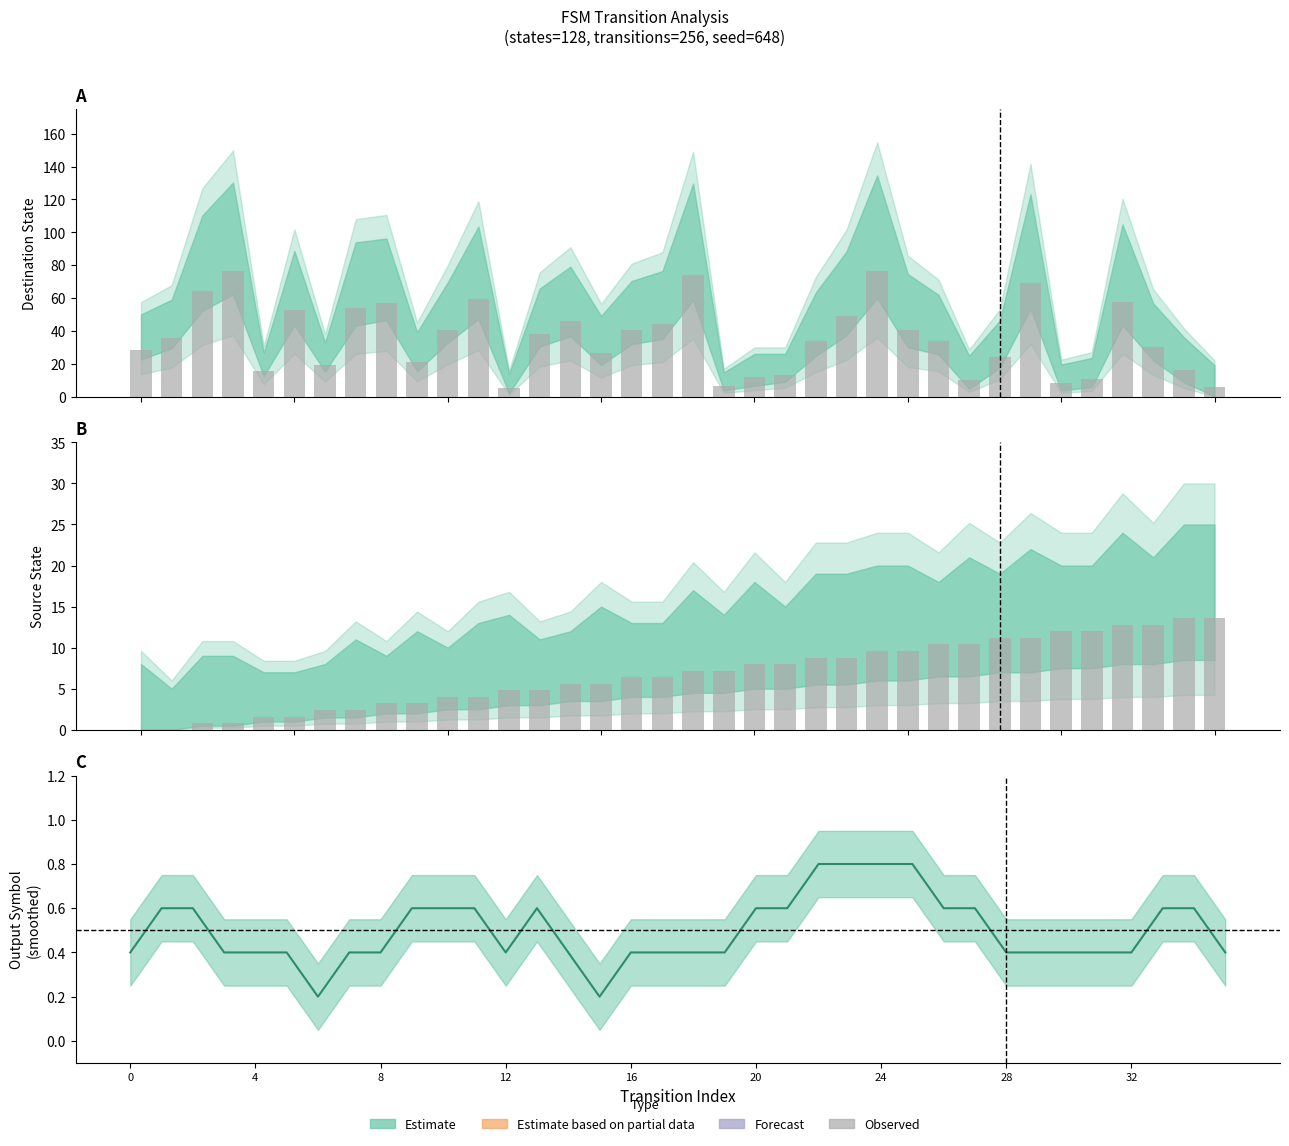

What is the difference between the maximum and minimum values?

13.6